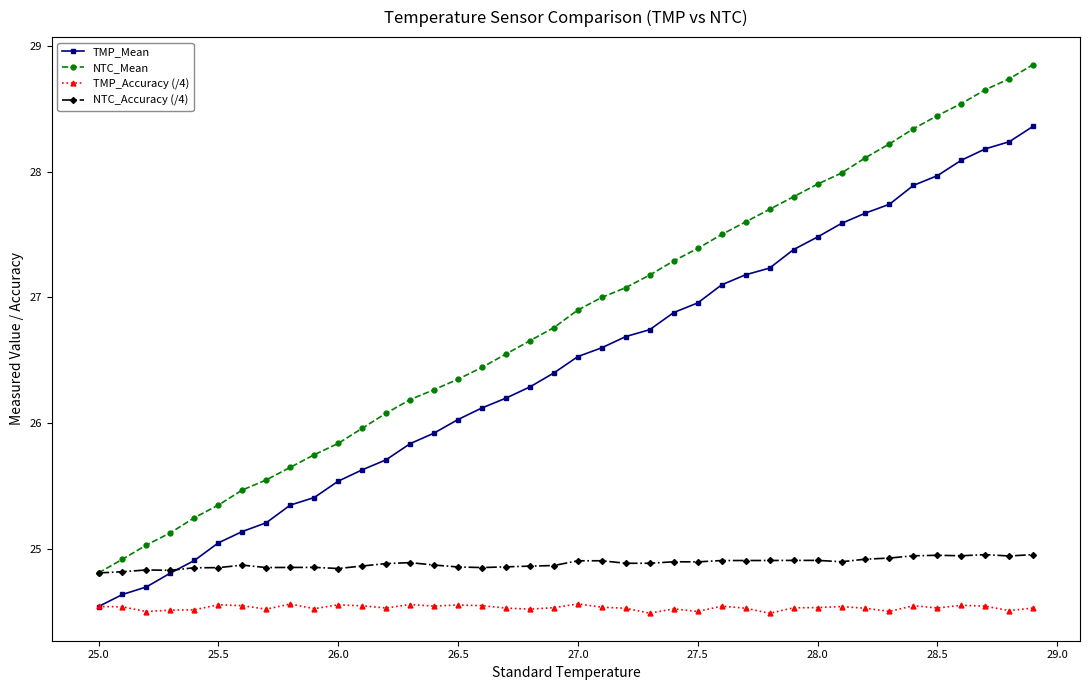

What is the minimum value for NTC_Mean?

24.8